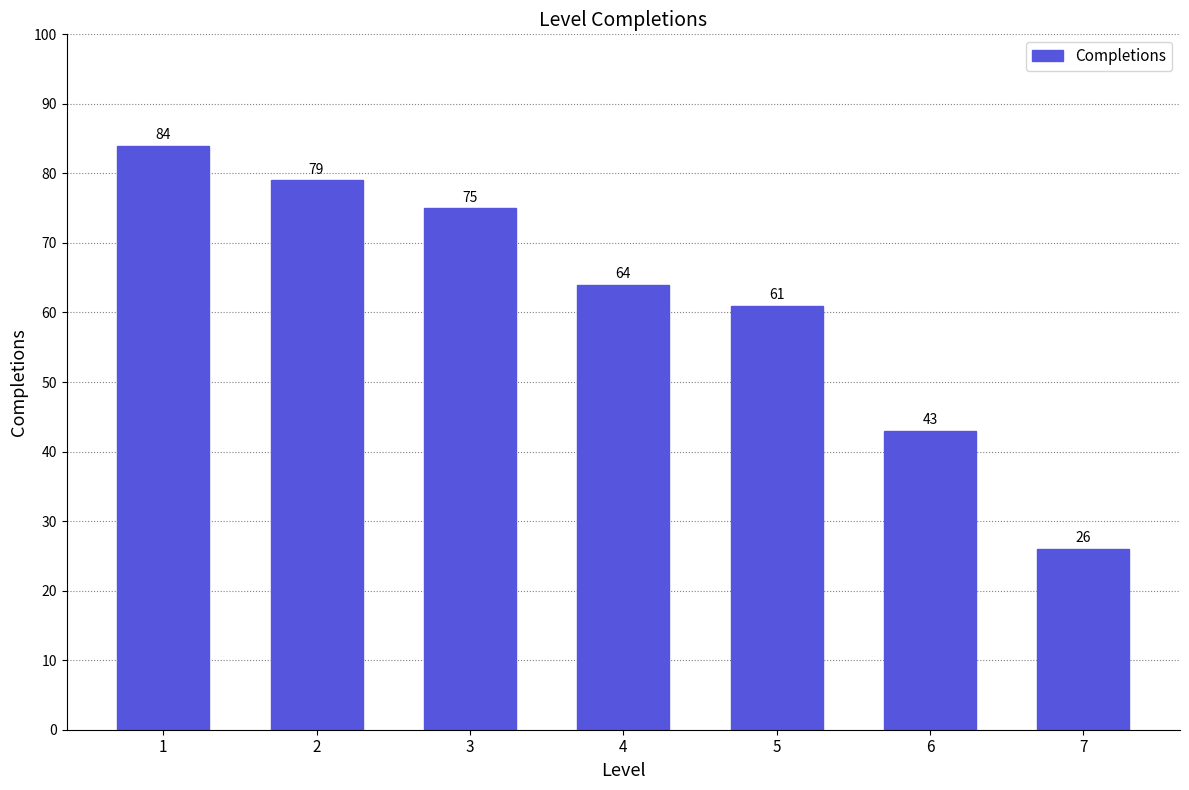

What is the greatest value displayed?

84